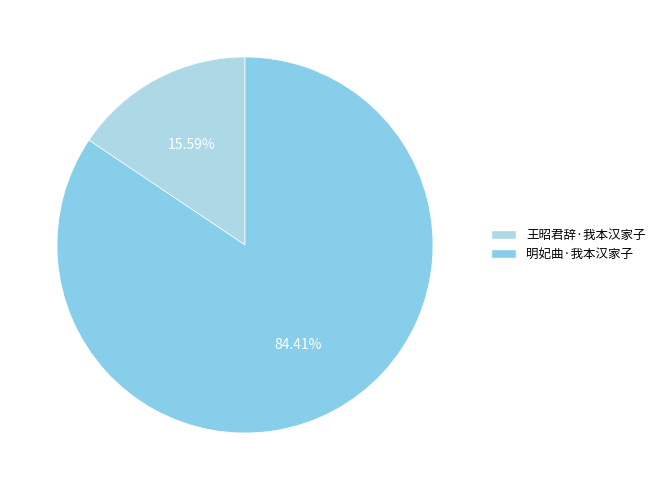

To the nearest percent, what percentage of the pie is 明妃曲·我本汉家子?

84%